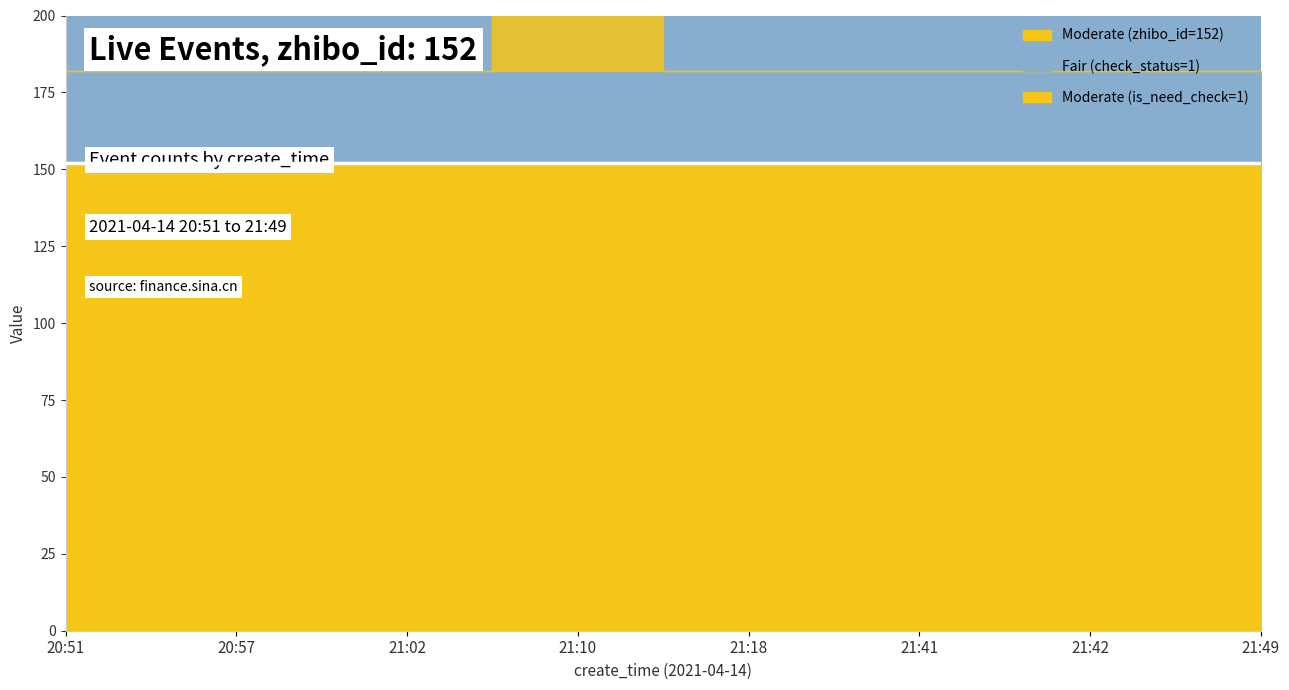

Does the chart have visible grid lines?

No